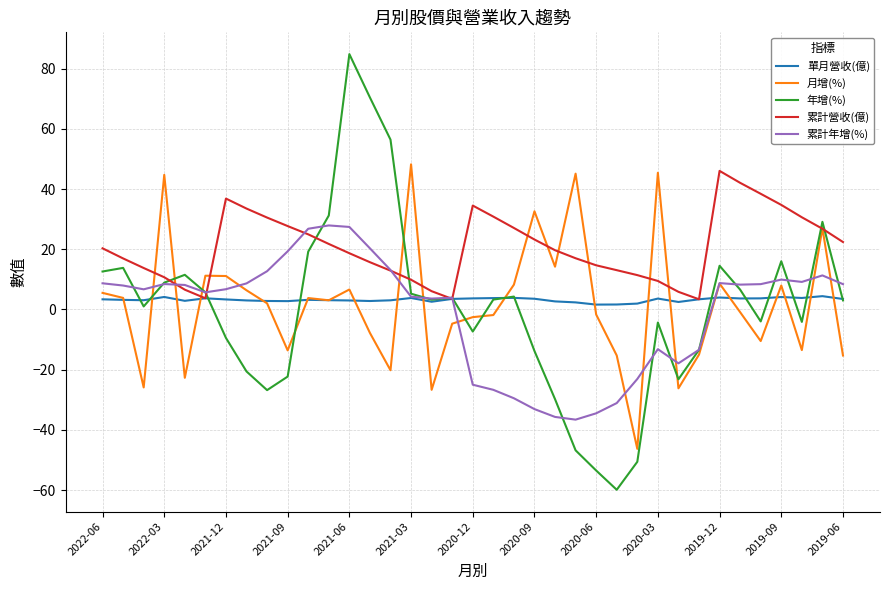

Which series has the widest spread of values?

年增(%)